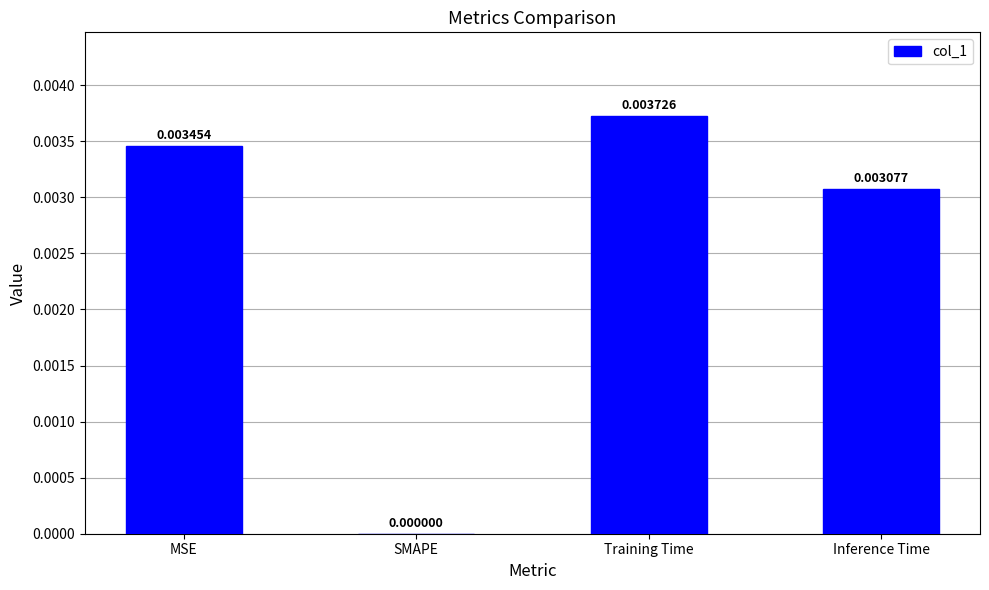

At which category does the chart reach its peak across all series?

Training Time